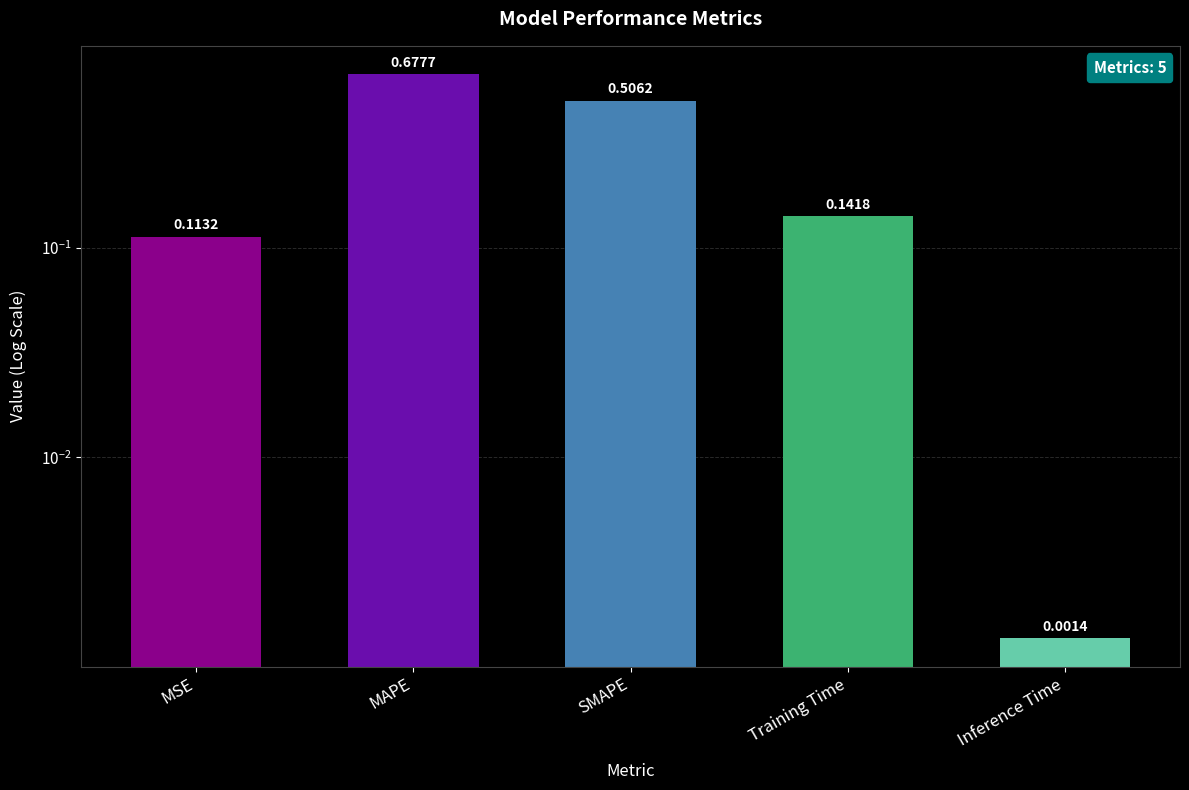

What is the value of the 2nd bar from the left?

0.7